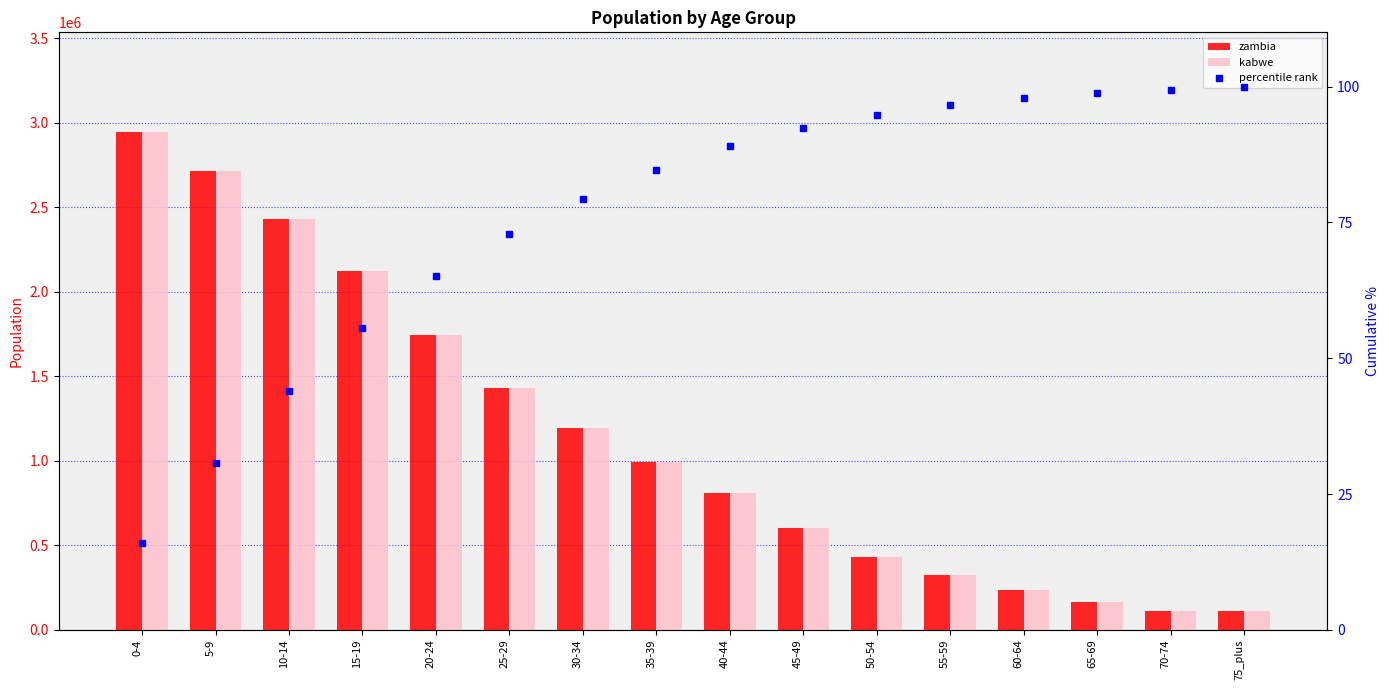

Between 0-4 and 70-74, which is larger?

0-4